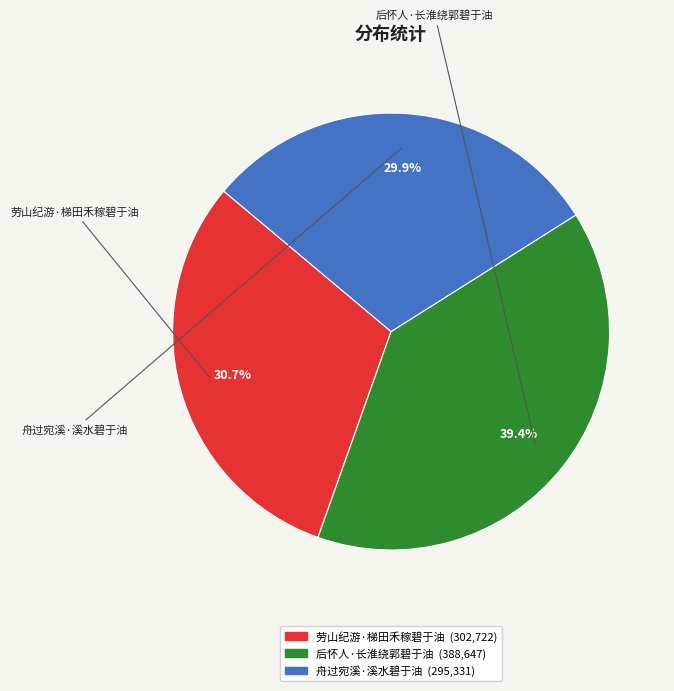

What is the total percentage of 后怀人·长淮绕郭碧于油 and 劳山纪游·梯田禾稼碧于油?

70.1%